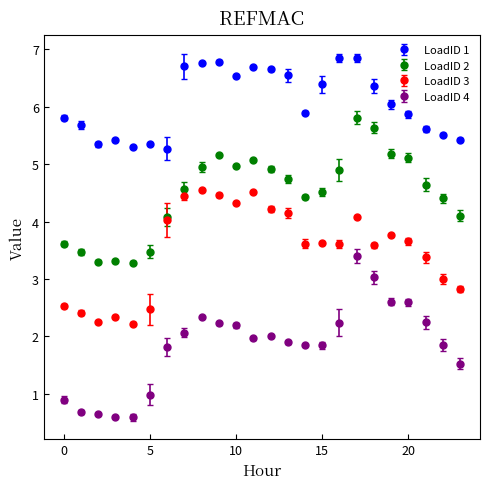

Which series has the largest total across all categories?

LoadID 1